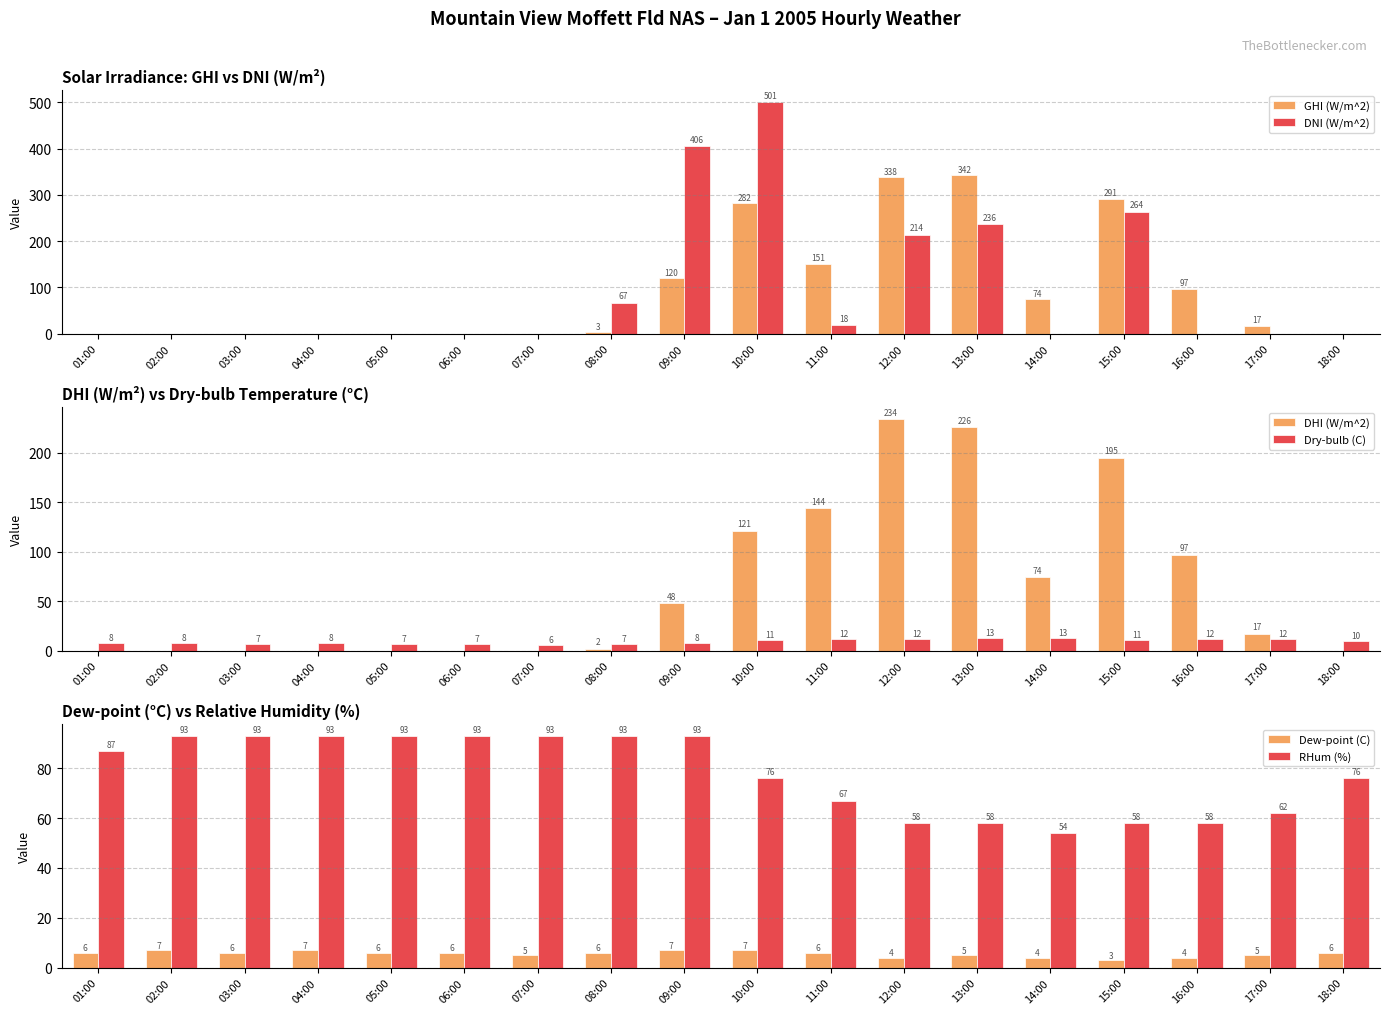

What is the difference between the maximum and minimum values in the DNI (W/m^2) series?

501